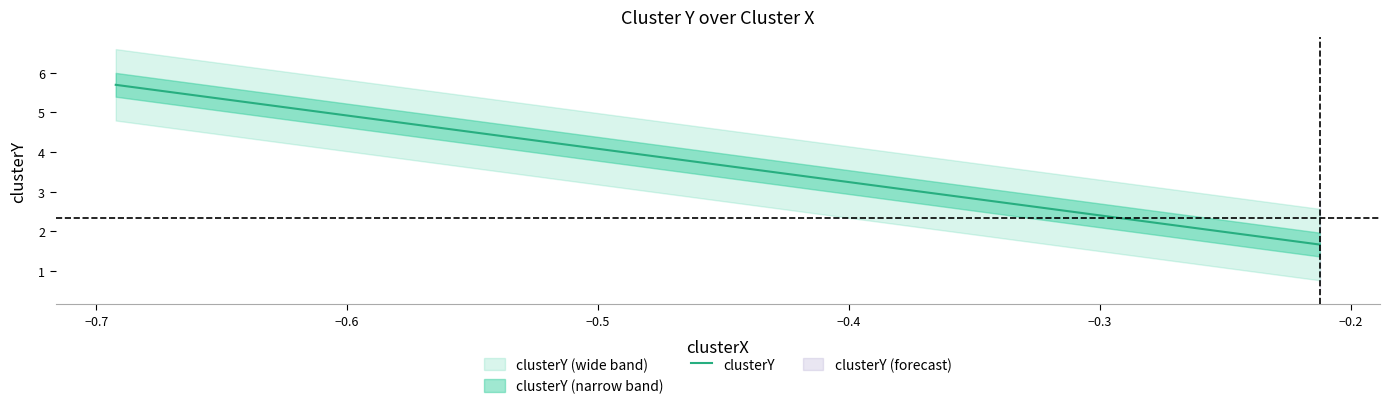

What is the minimum value for clusterY?

1.7